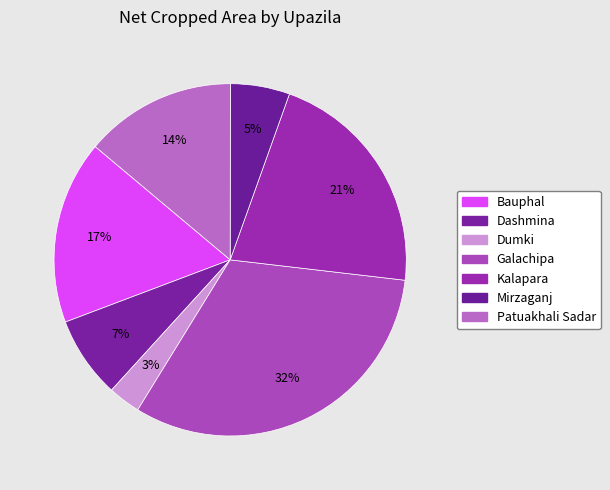

What is the change in value from Bauphal to Patuakhali Sadar?

-8998